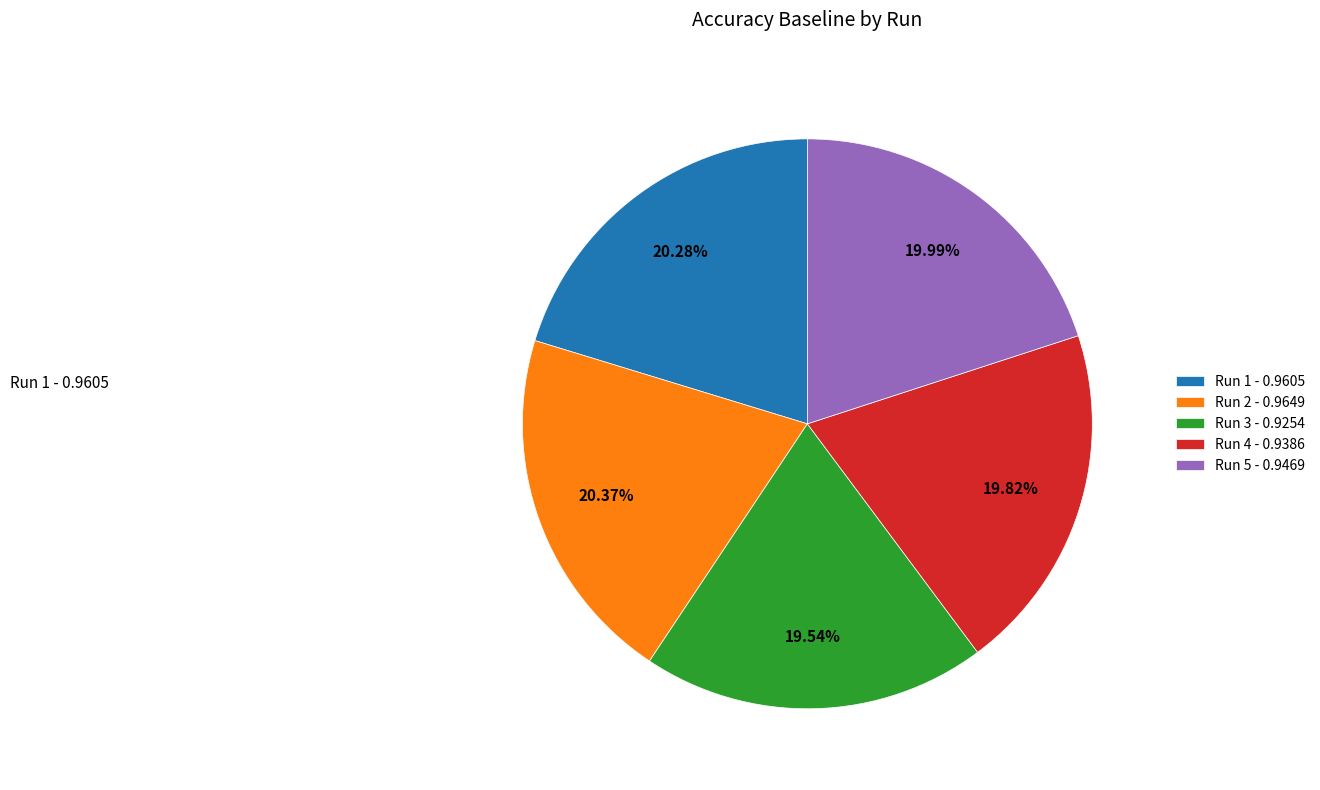

Combined, do Run 2 - 0.9649 and Run 5 - 0.9469 account for over 50%?

No